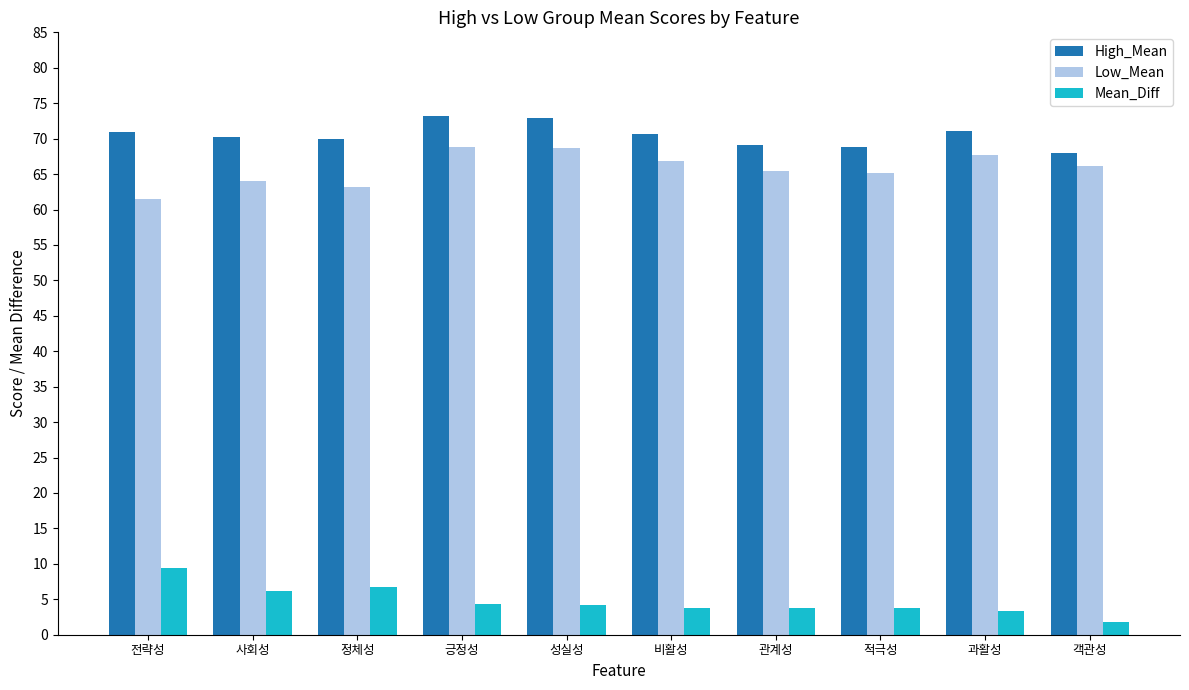

How many data points does each series have?

10